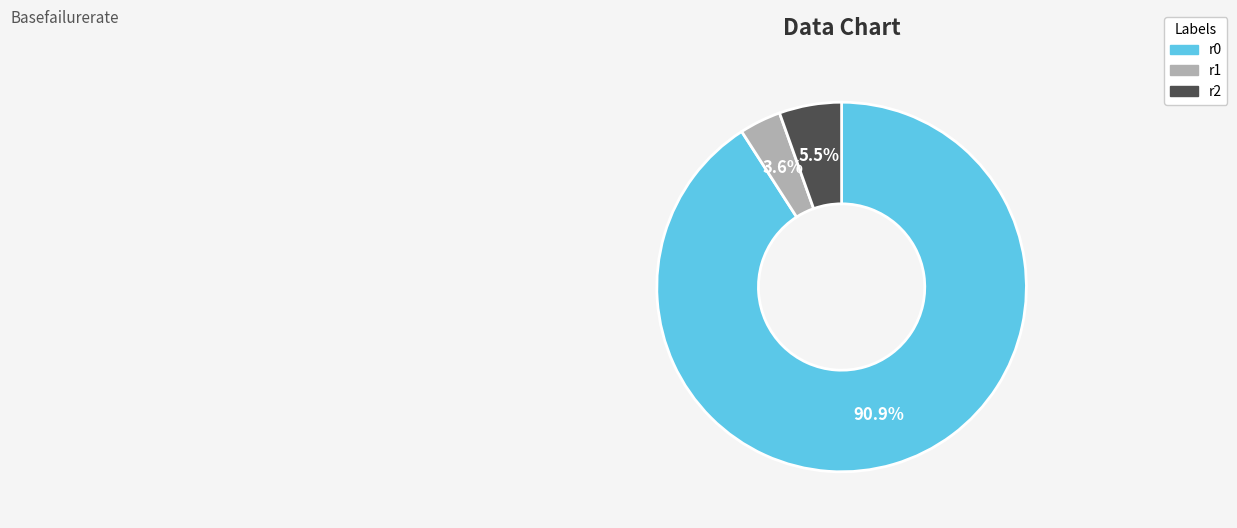

What percentage is NOT represented by r0?

9.1%